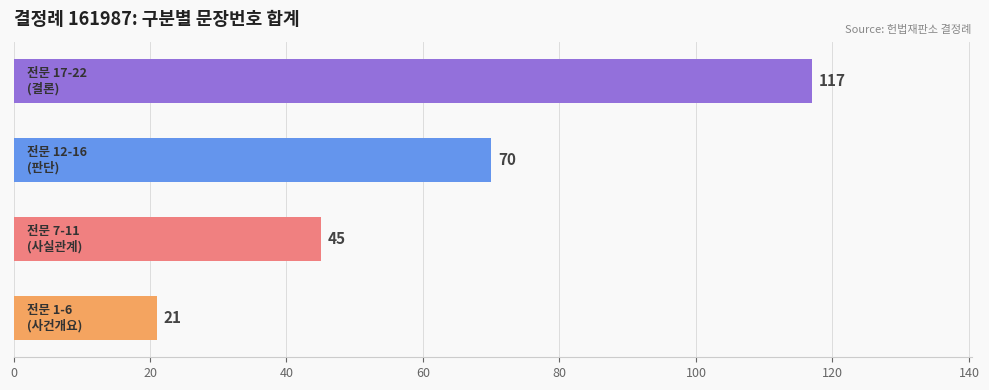

Count the values in the range 45 to 117.

3